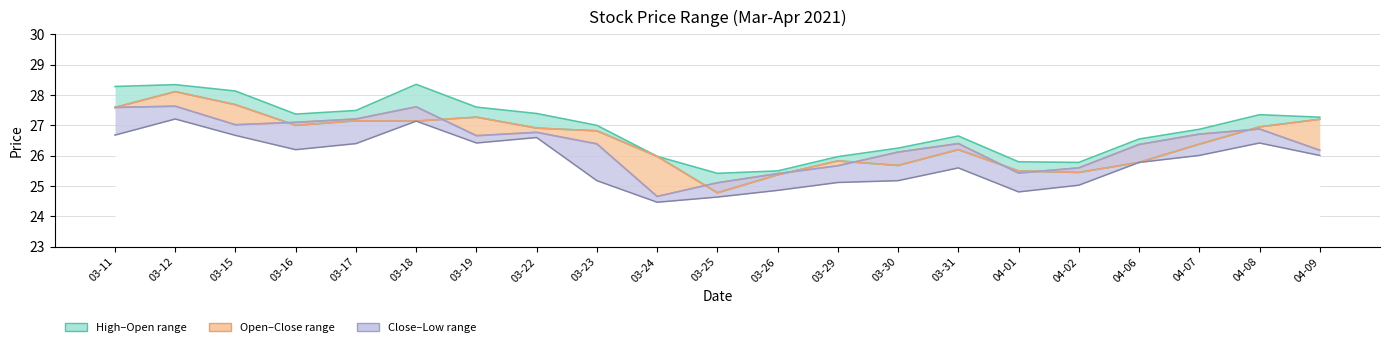

At which category does open reach its first local valley?

03-16